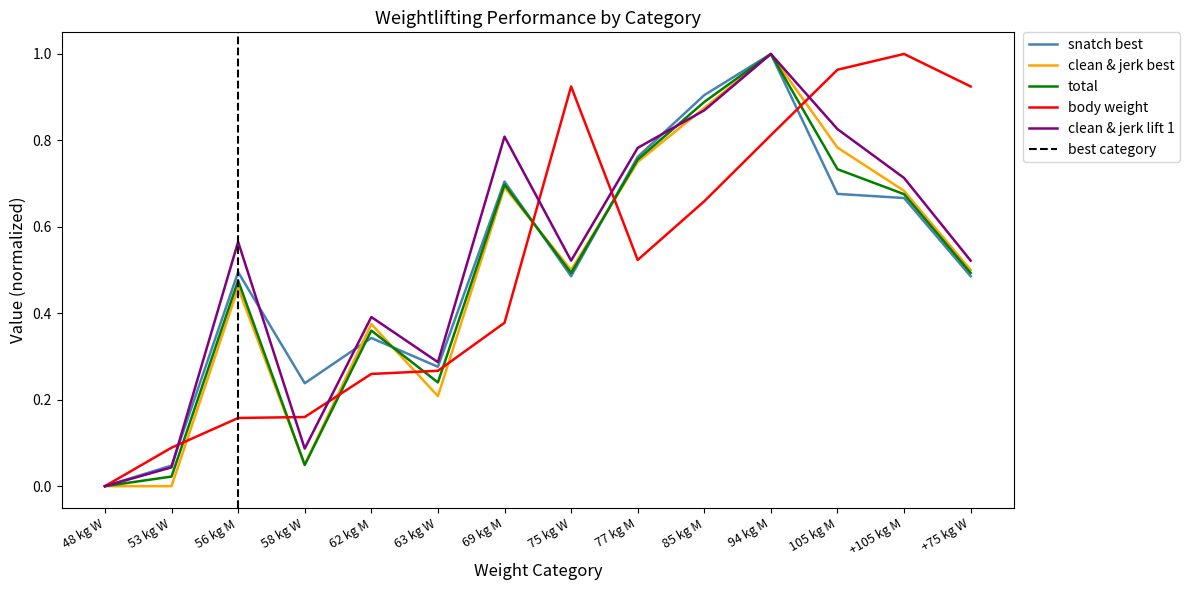

Which series has the widest spread of values?

snatch_best